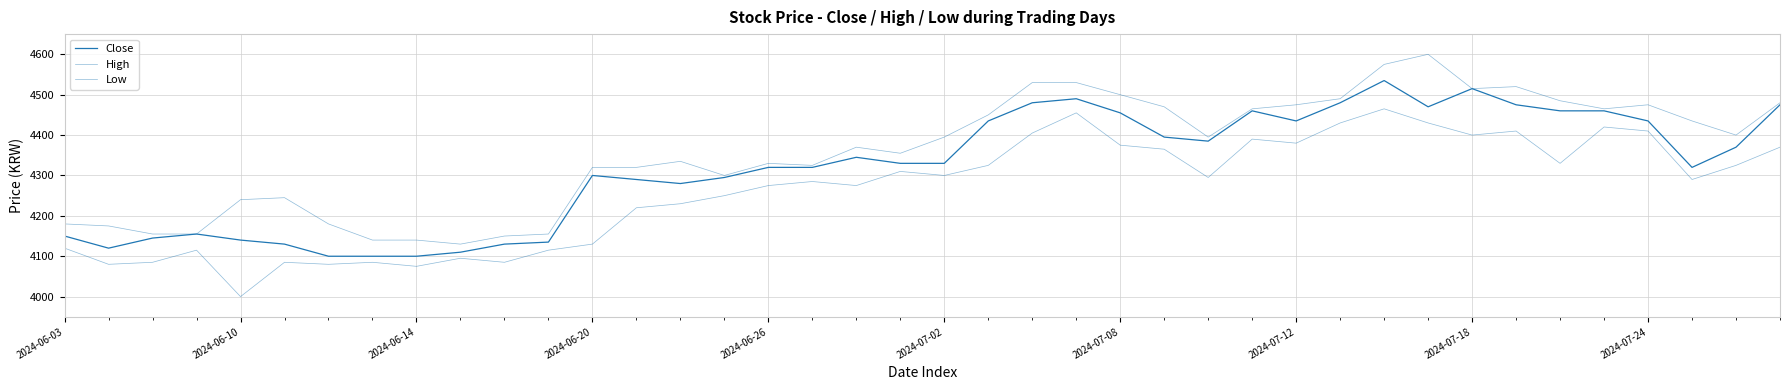

Does the chart display data point markers on the line(s)?

No